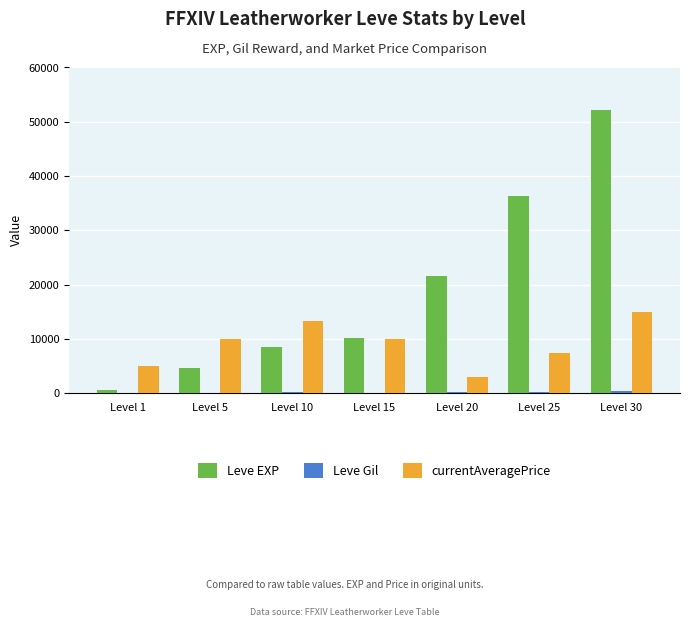

How many currentAveragePrice values are between 5000 and 13250?

5